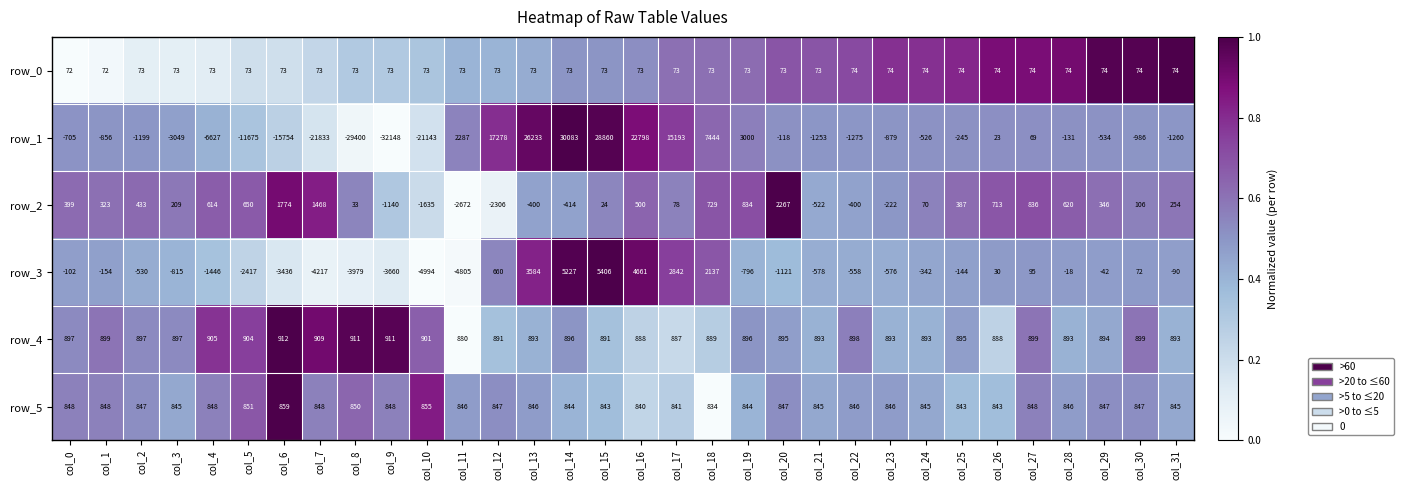

Which category has the highest value across all series?

col_14